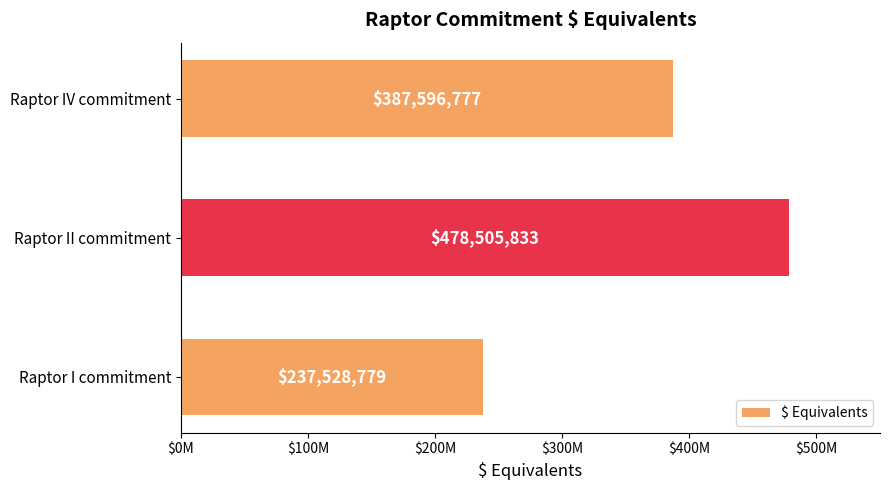

Are the bars horizontal?

Yes